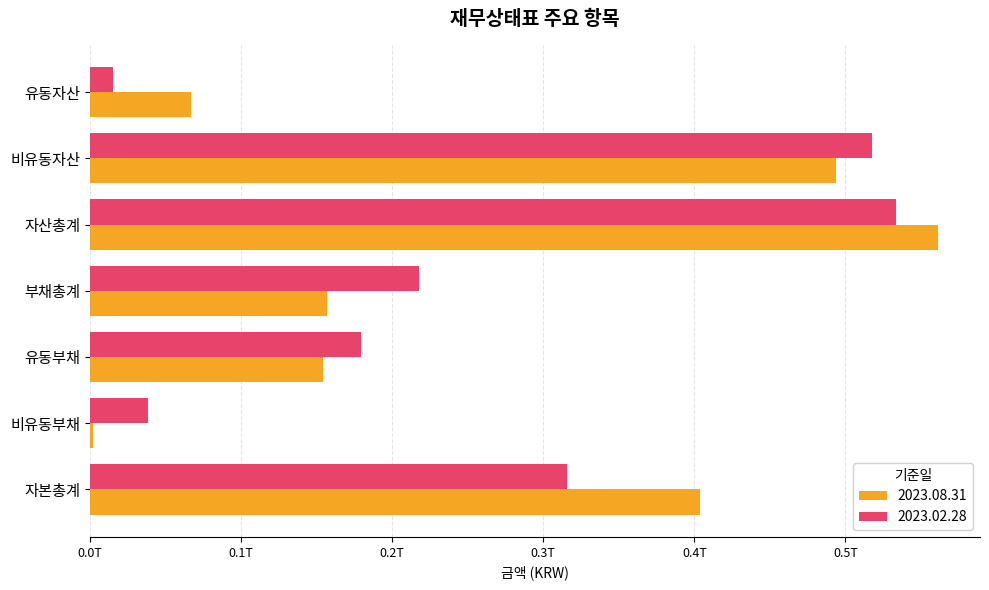

What are all the series names shown in the legend?

2023.08.31, 2023.02.28